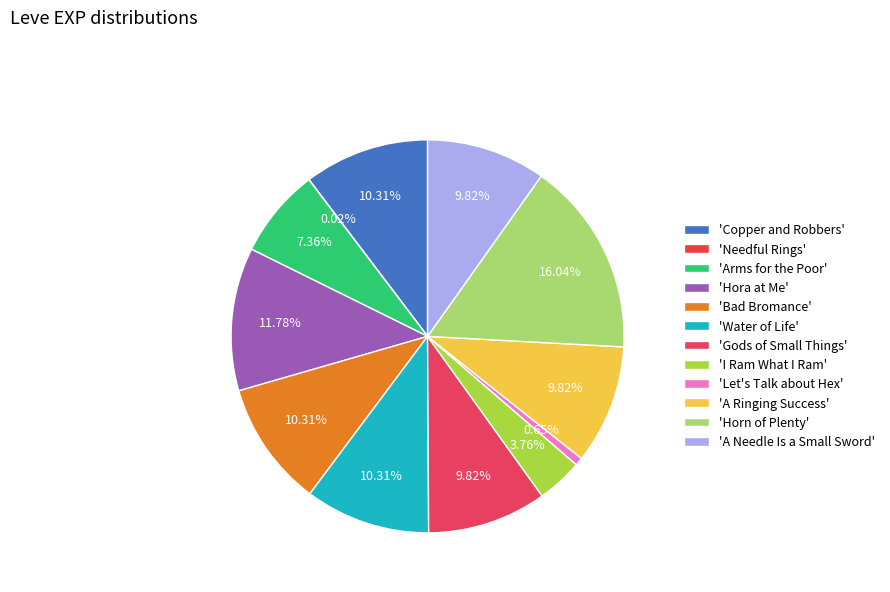

Rank the categories by value from lowest to highest.

Needful Rings, Let's Talk about Hex, I Ram What I Ram, Arms for the Poor, Gods of Small Things, A Ringing Success, A Needle Is a Small Sword, Copper and Robbers, Bad Bromance, Water of Life, Hora at Me, Horn of Plenty